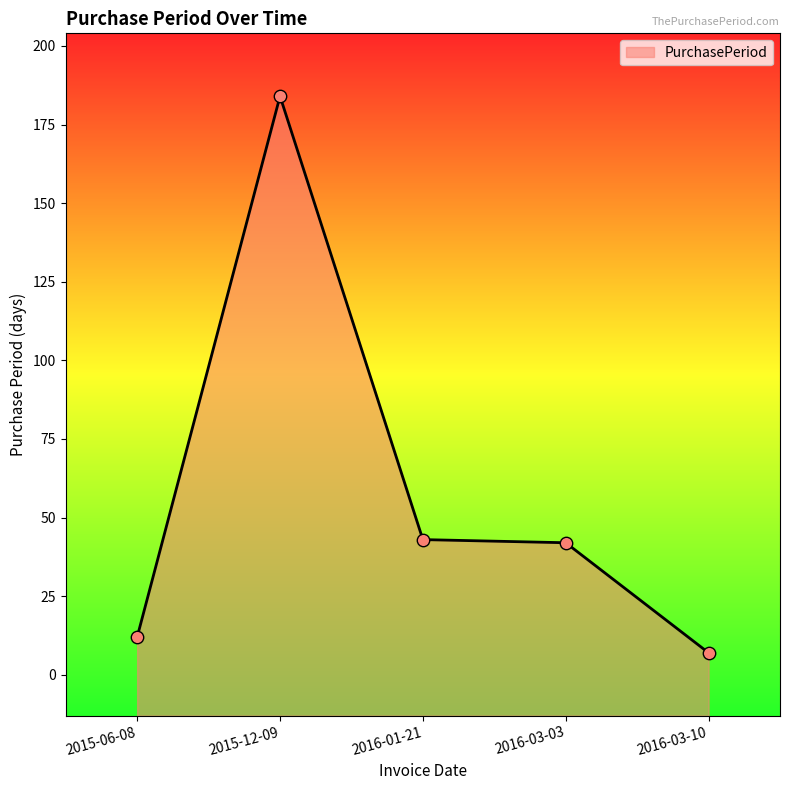

Approximately how many times larger is the value at 2016-01-21 compared to 2015-06-08?

3.6